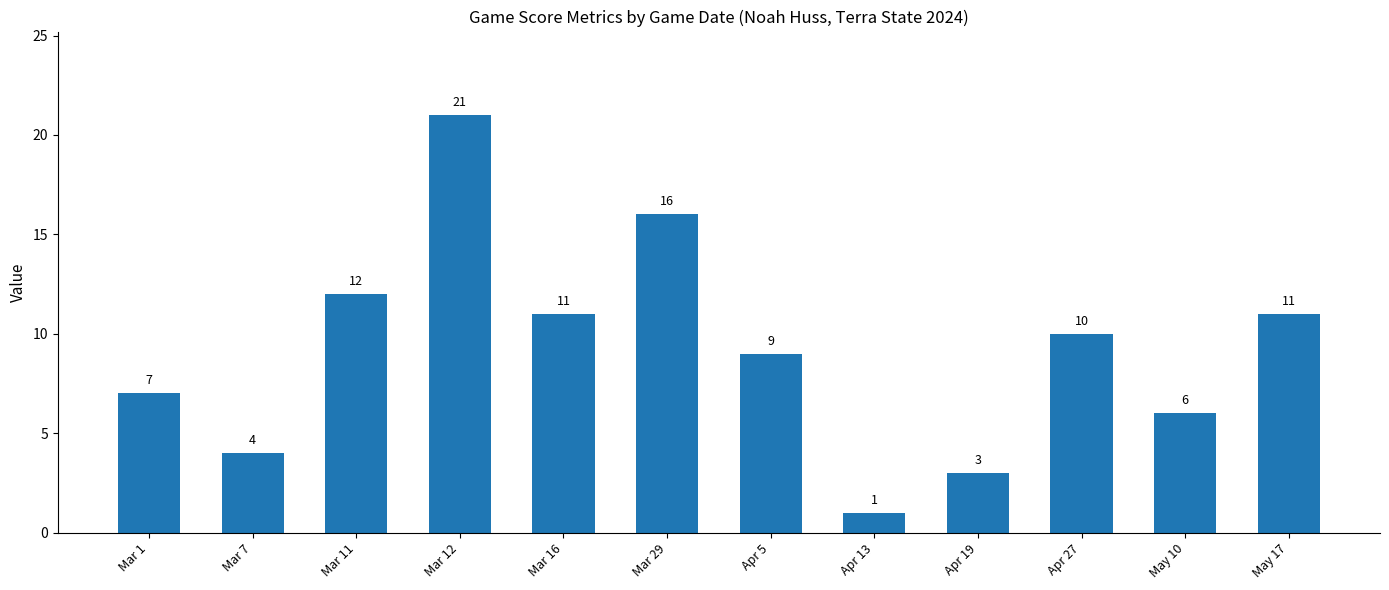

Does the chart contain any negative values?

No